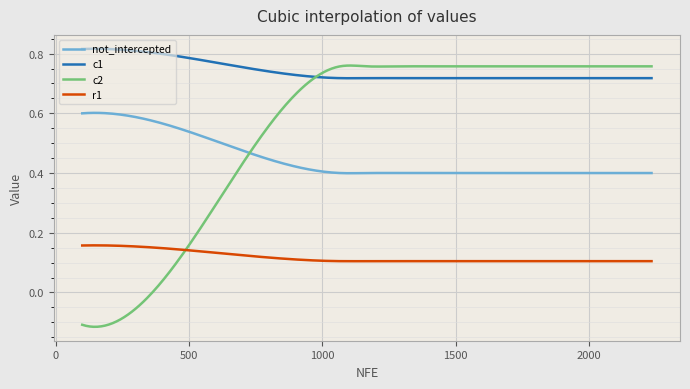

How many c1 values are between 0 and 1?

300